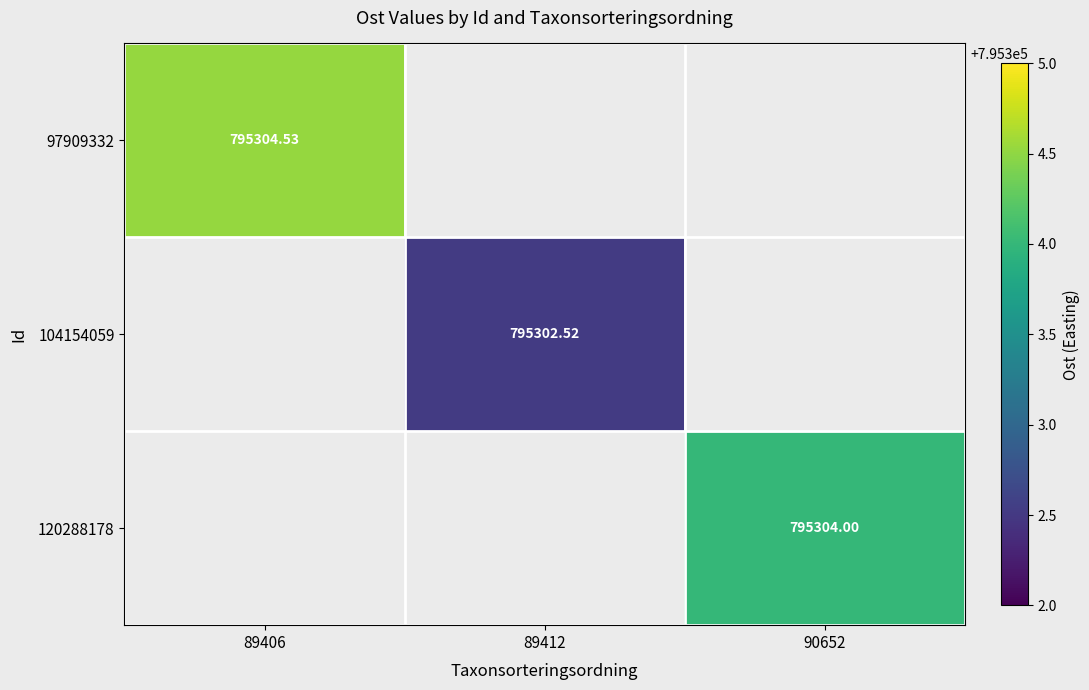

At how many categories does at least one series exceed 795302?

3